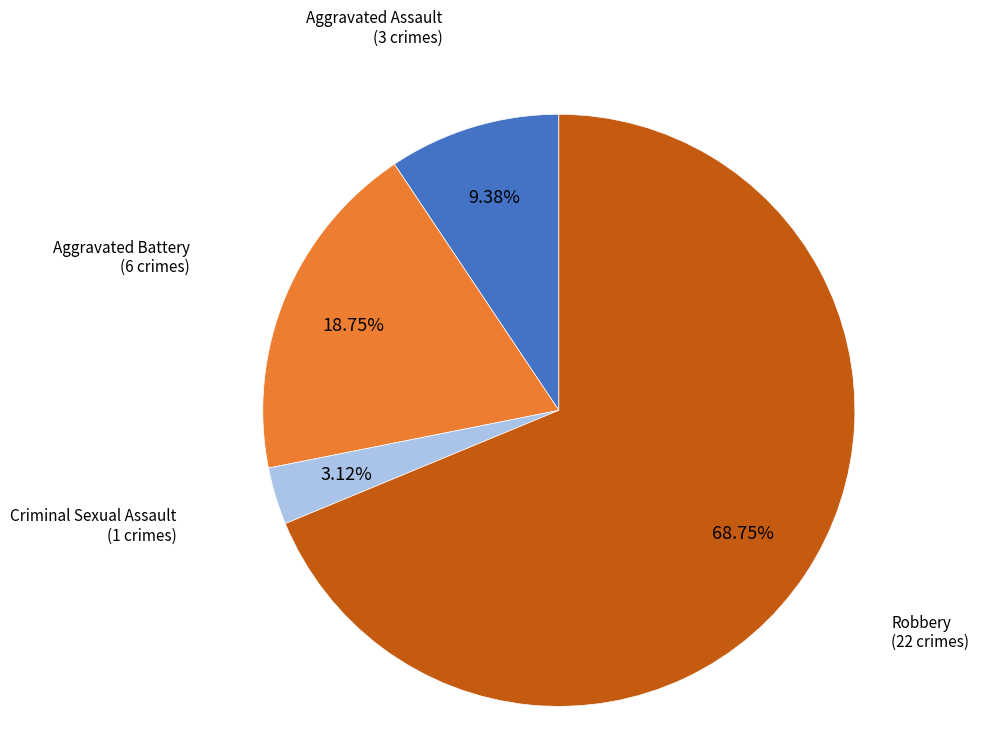

Is there any slice that represents more than half of the pie?

Yes